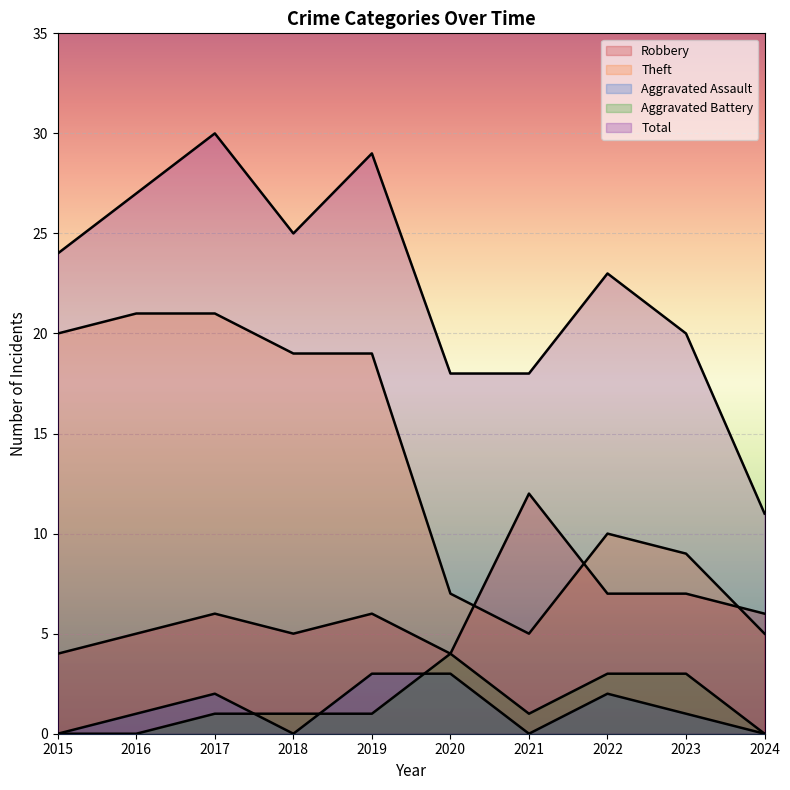

Which label corresponds to the largest value in the chart?

2017